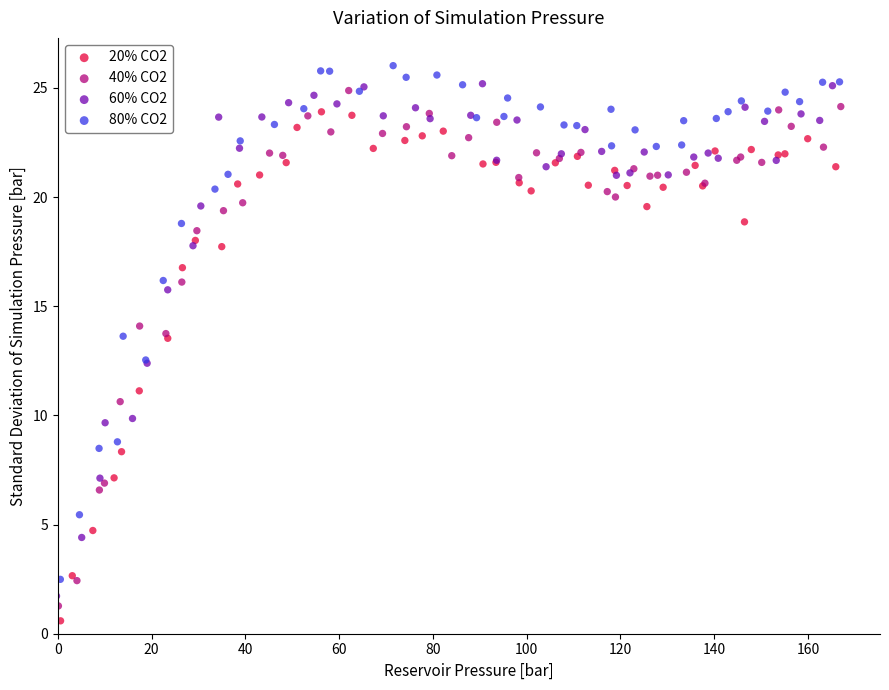

What are all the series names shown in the legend?

20% CO2, 40% CO2, 60% CO2, 80% CO2